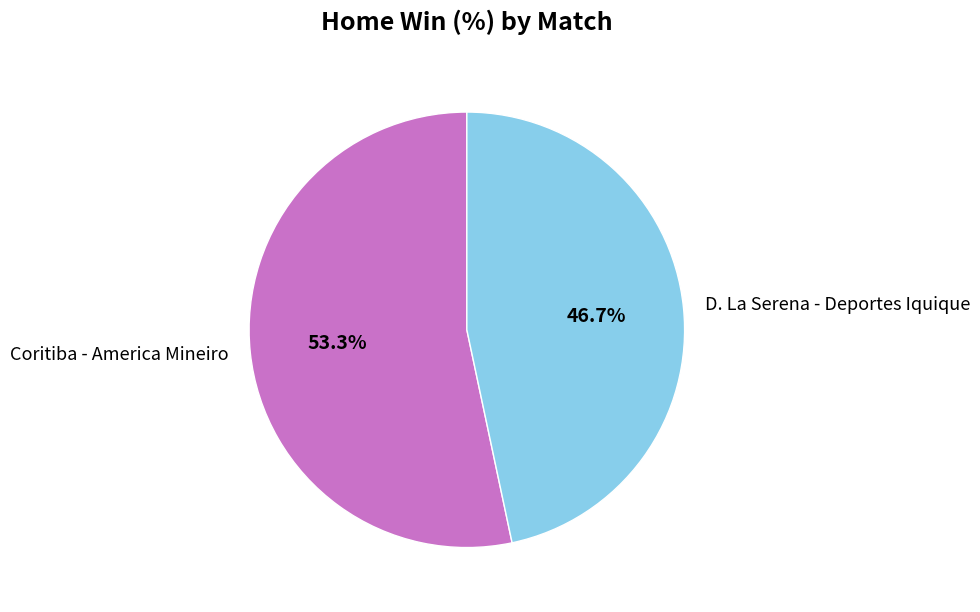

What is the majority slice?

Coritiba - America Mineiro